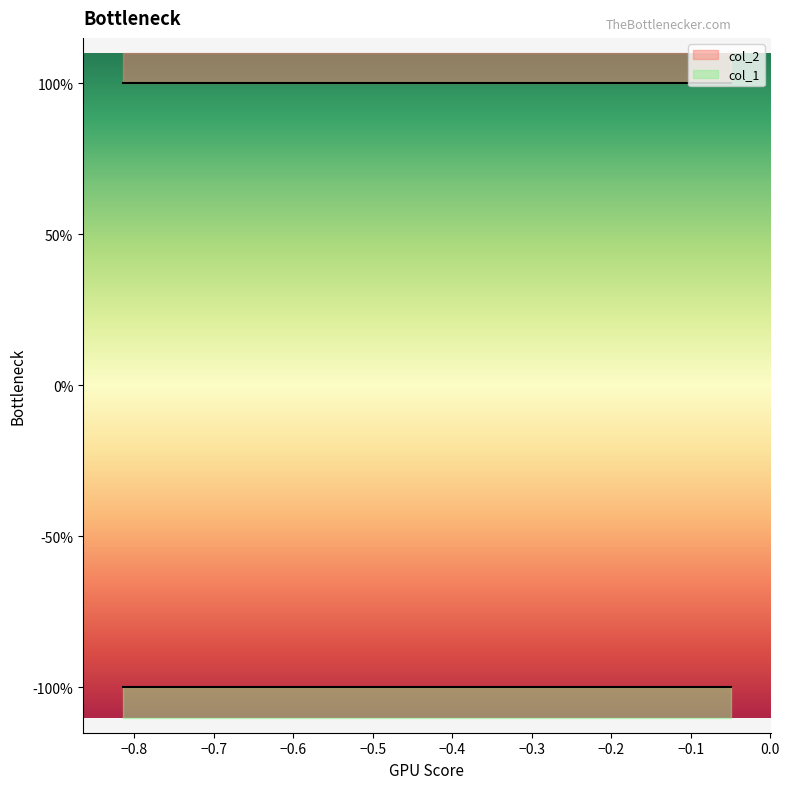

List the series in order of their peak value, lowest first.

col_1, col_2